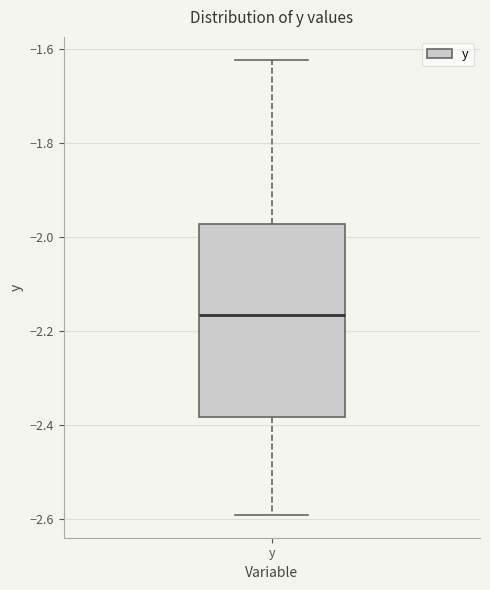

Where is the lower edge of the box for y on the y-axis? The values are not printed on the chart, so give them approximately, as read against the axis.

-2.38